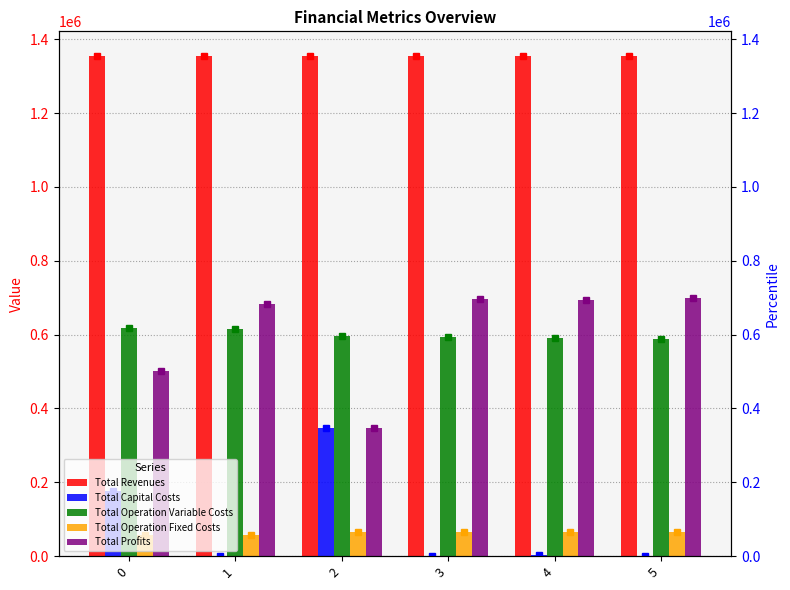

Reading left to right, transcribe all the data shown in this chart.

Total Revenues: 1353743.4	1353743.4	1353666.1	1353666.1	1353666.1	1353666.1
Total Capital Costs: 177072.0	0.0	347168.0	0.0	3200.0	0.0
Total Operation Variable Costs: 617019.8	614971.7	594897.1	592989.3	591078.8	589165.7
Total Operation Fixed Costs: 56959.1	56959.1	64790.3	64790.3	64790.3	64790.3
Total Profits: 502692.6	681812.7	346810.7	695886.5	694597.0	699710.1